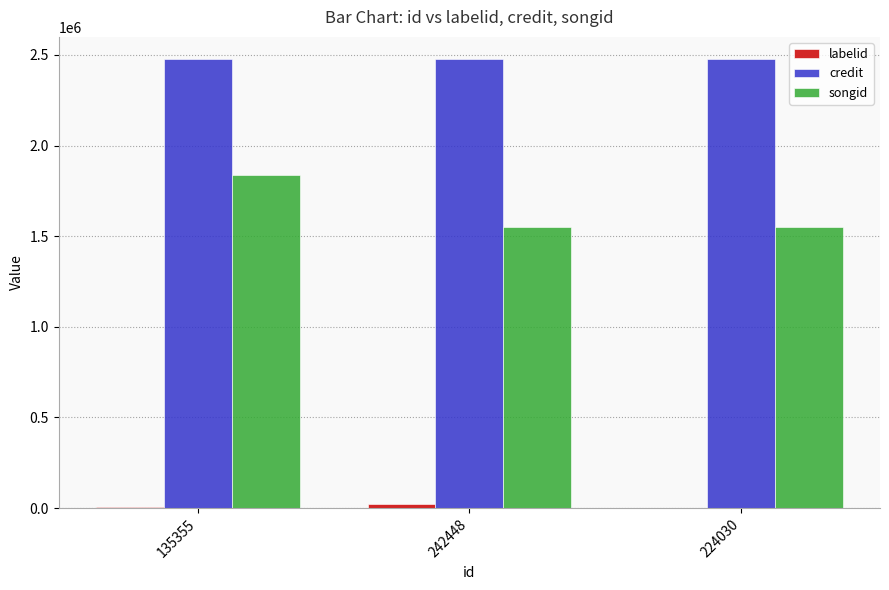

What is the greatest value displayed?

2475811